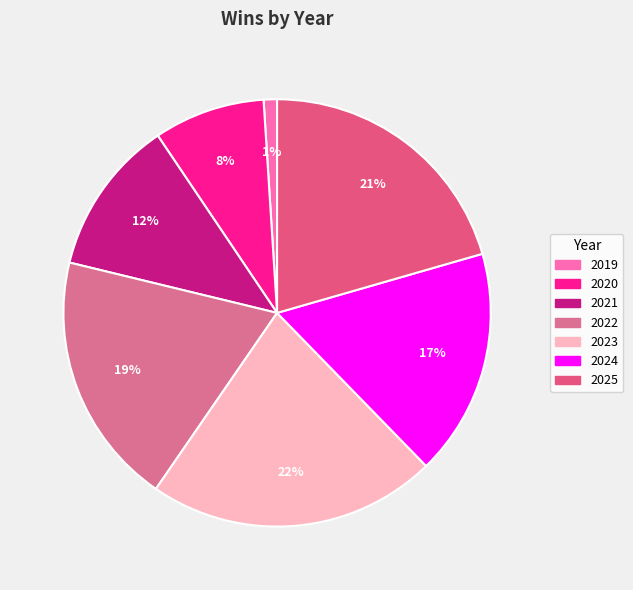

What is the ratio of the value at 2019 to the value at 2024?

0.1